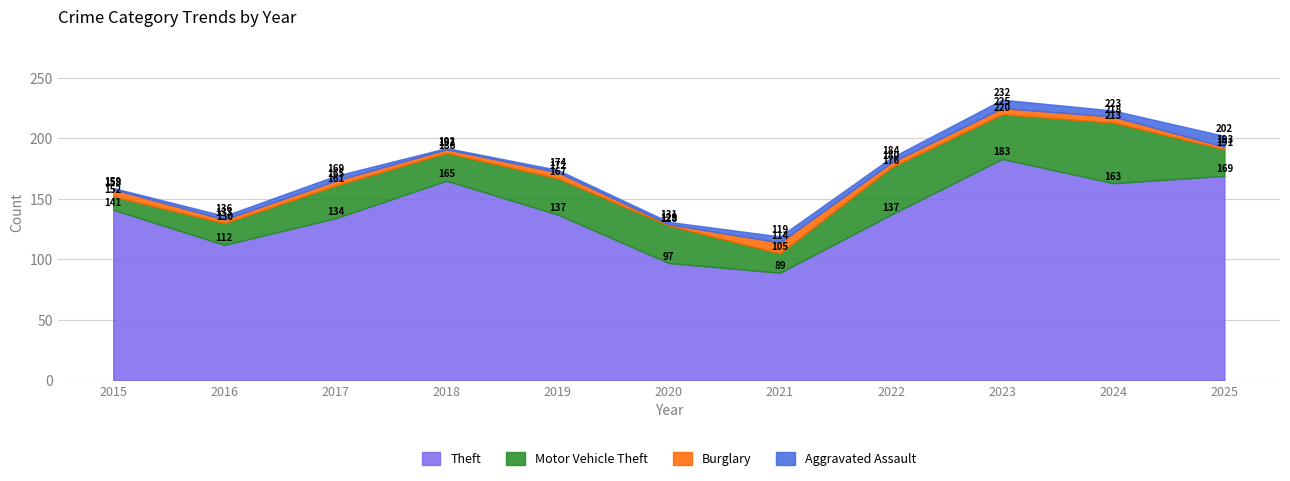

List the labels in order of Motor Vehicle Theft value, largest first.

2024, 2022, 2023, 2020, 2019, 2017, 2018, 2025, 2016, 2021, 2015